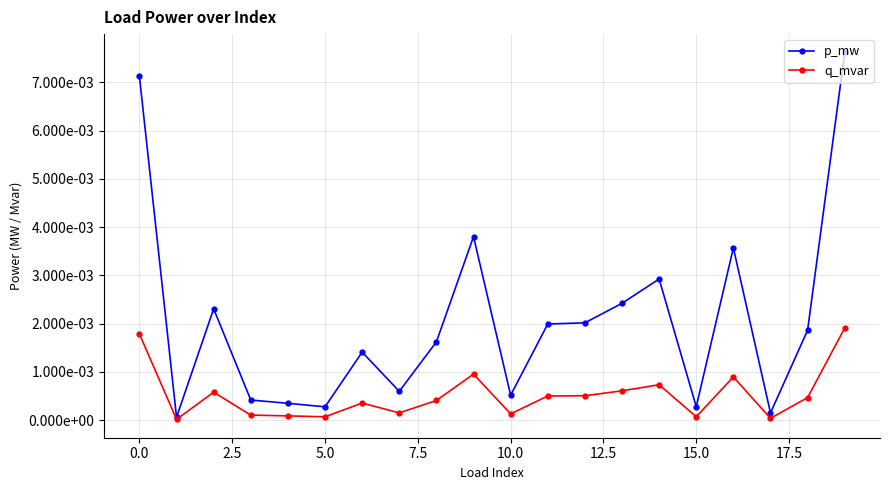

True or false: p_mw has more than 0 interior local peaks.

True